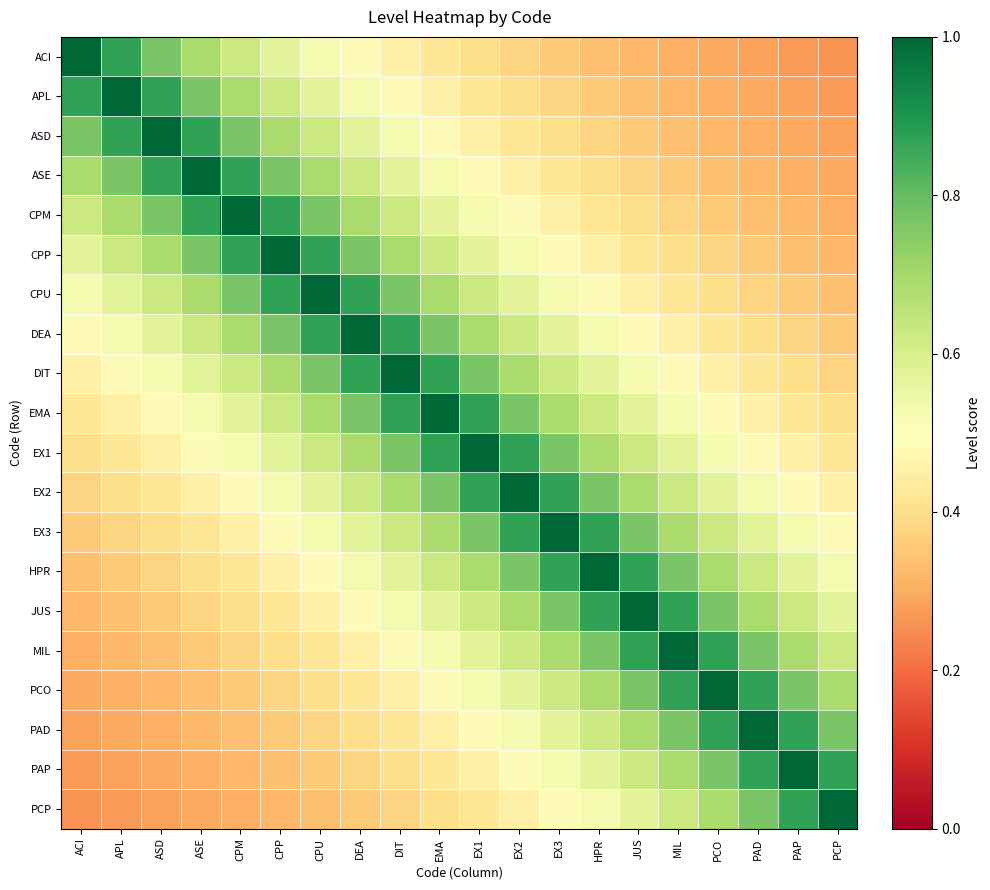

At which category is the sum across all series the highest?

EMA